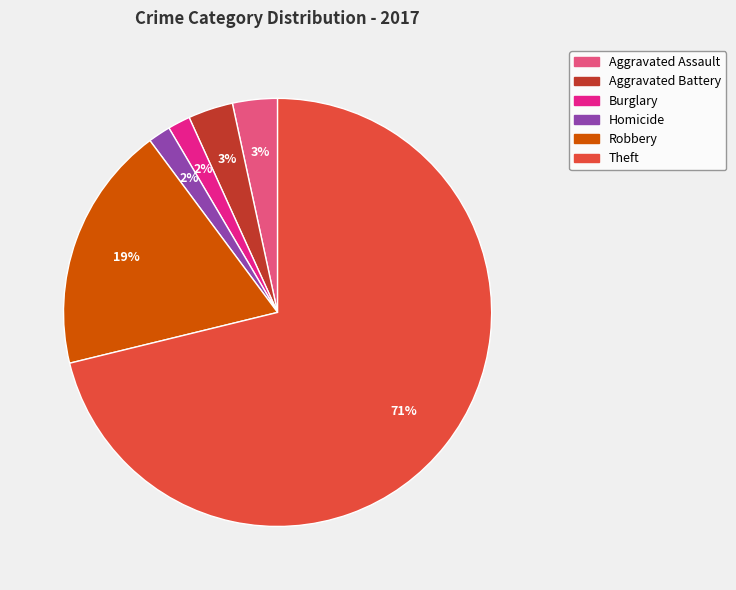

To the nearest percent, what is the difference between the largest and smallest slice percentages?

69%